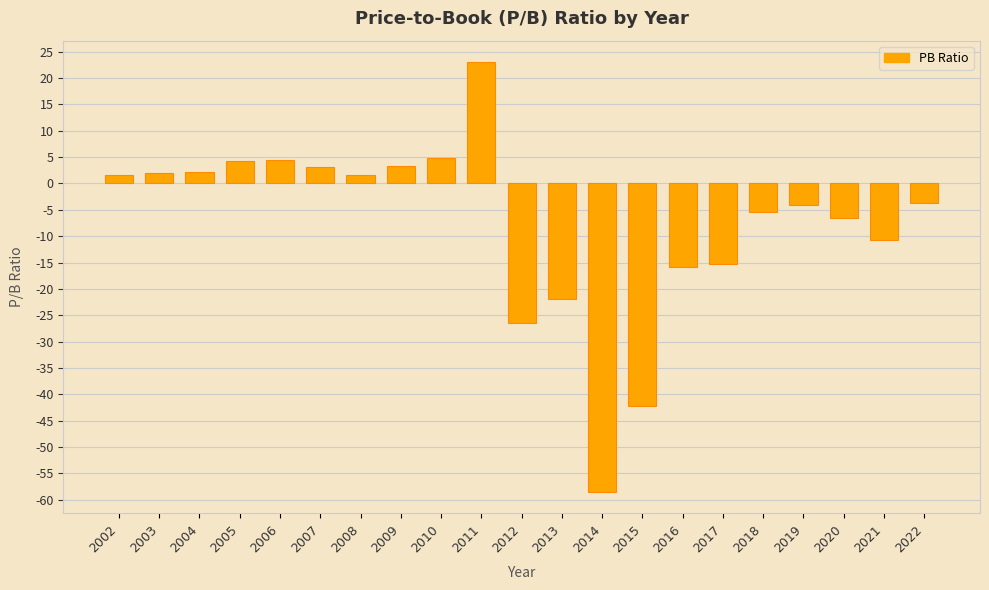

What is the value of the 11th bar from the left?

-26.4